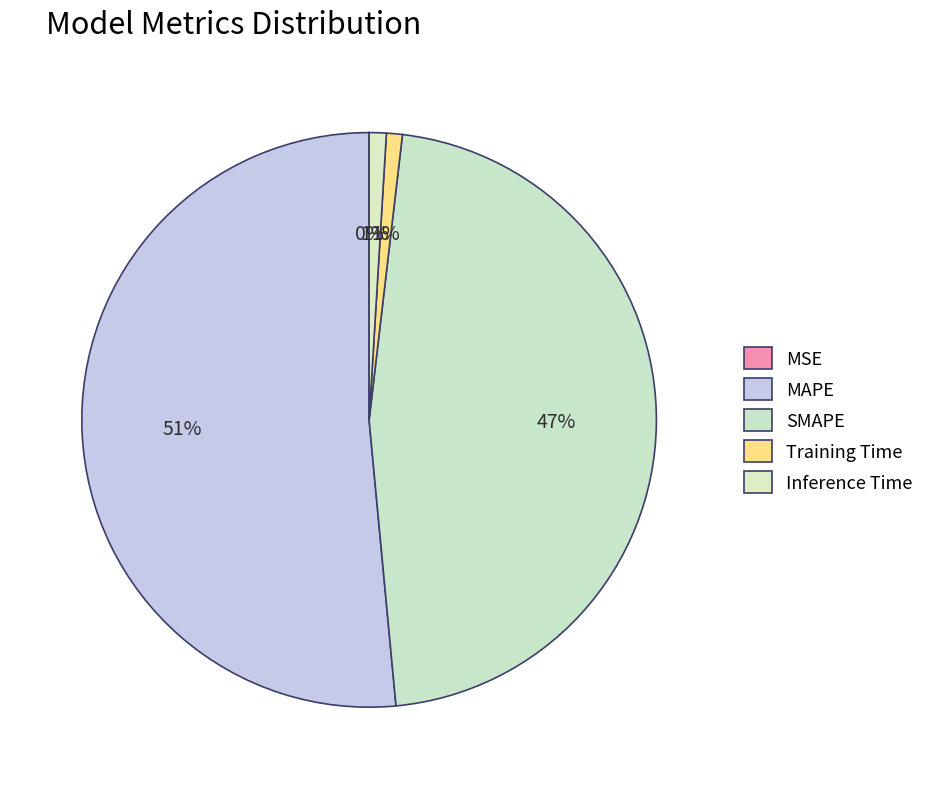

What percentage is the Training Time slice, to the nearest percent?

1%